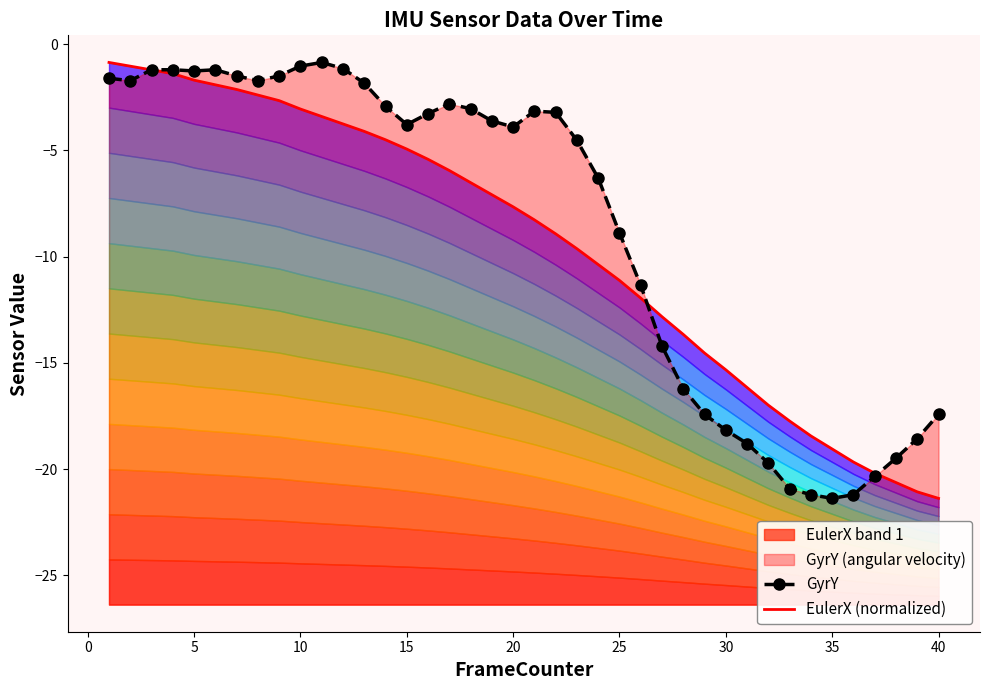

What is the difference between the second highest and second lowest values in the GyrY series?

20.2